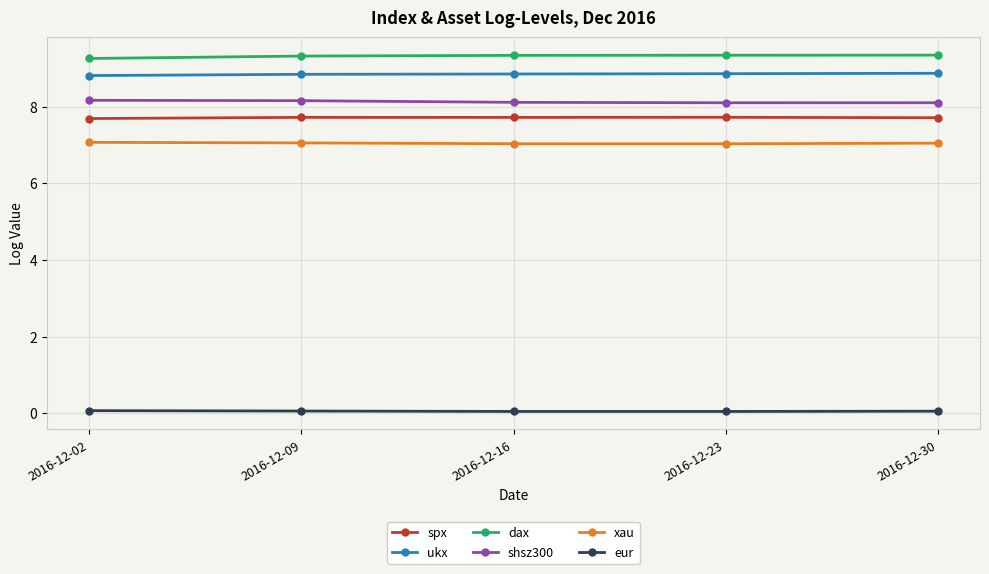

True or false: xau and spx cross at least once.

False